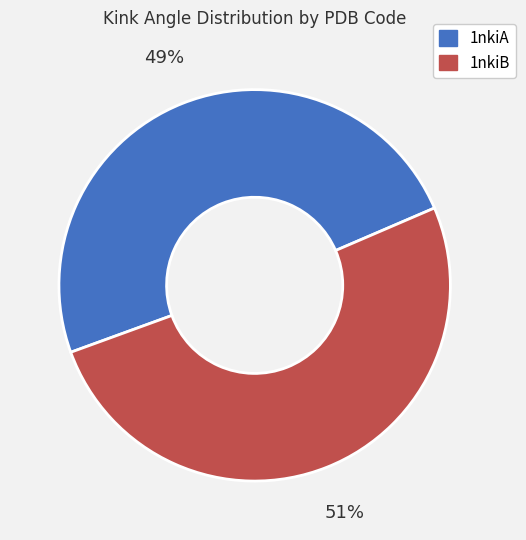

True or false: 1nkiA accounts for 49% of the total.

True